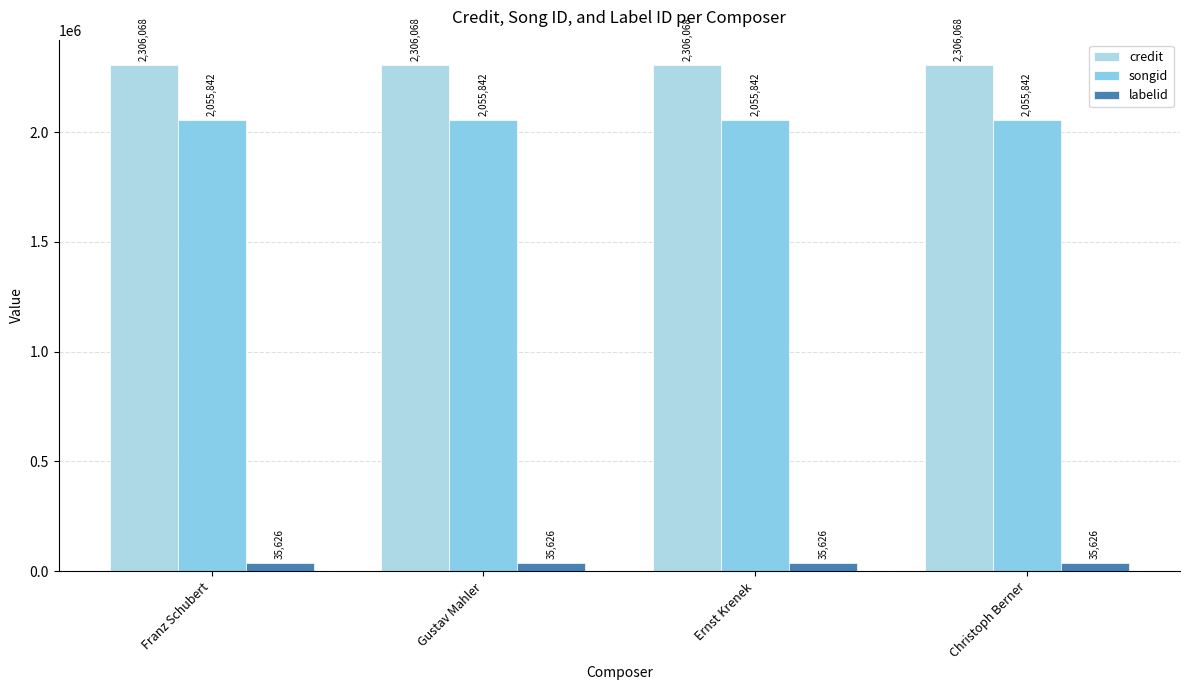

Is it true that songid equals 2998908 at Ernst Krenek?

False